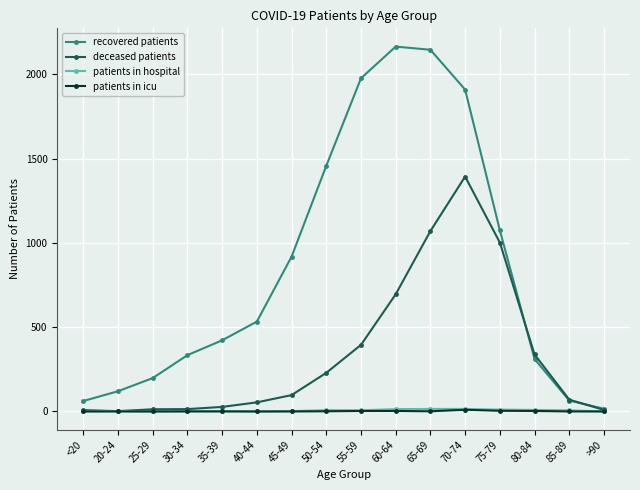

Does the chart display data point markers on the line(s)?

Yes